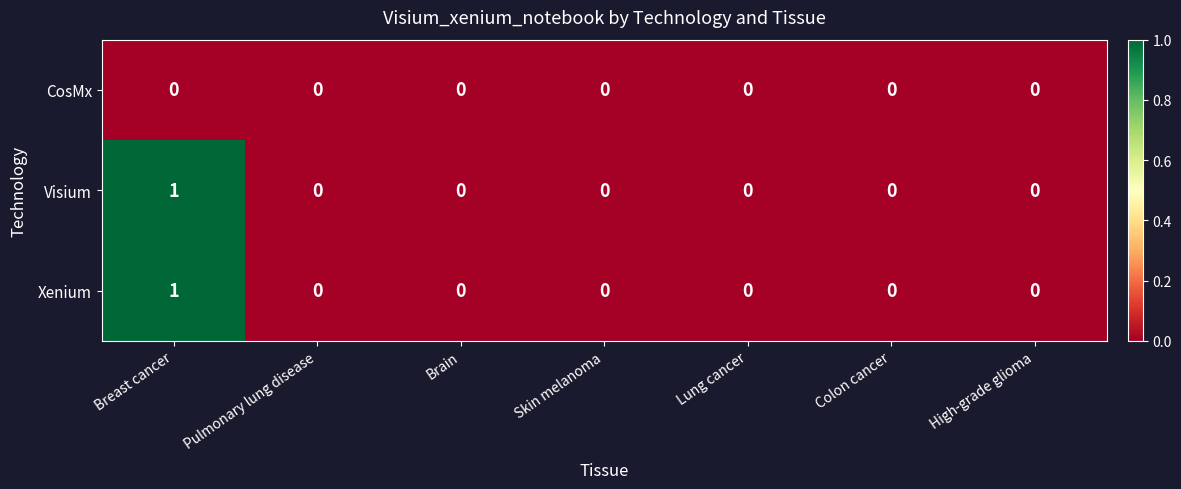

The CosMx series shows 0 at Colon cancer. True or false?

True